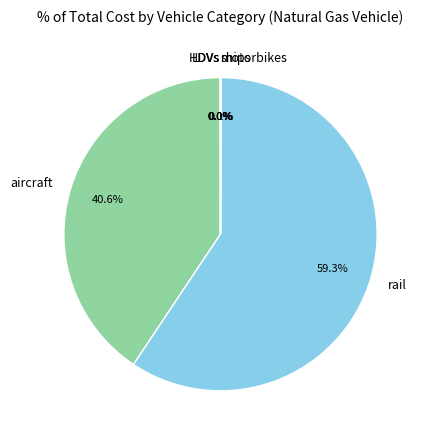

Which category has the biggest portion of the pie?

rail